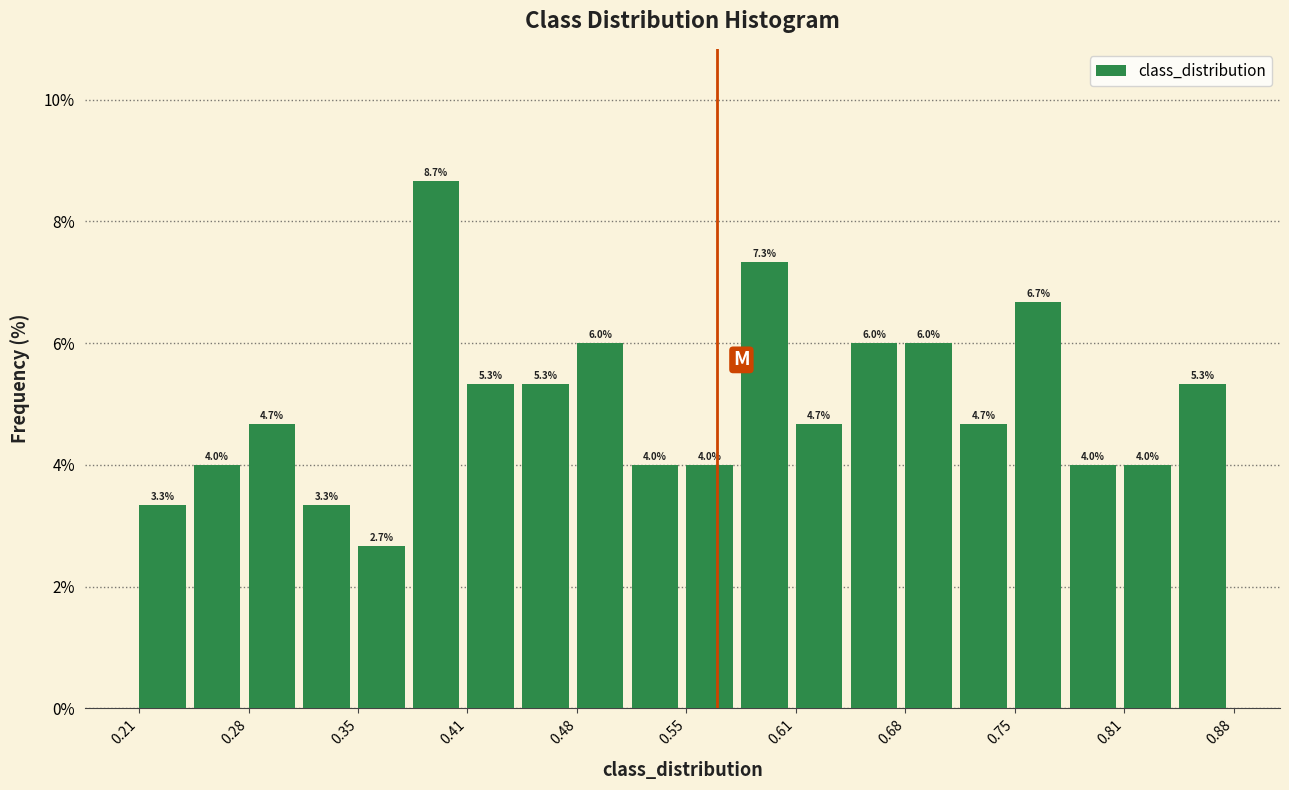

Around what value on the x-axis is the tallest bar? Give the approximate position of its centre, as read against the axis.

0.39